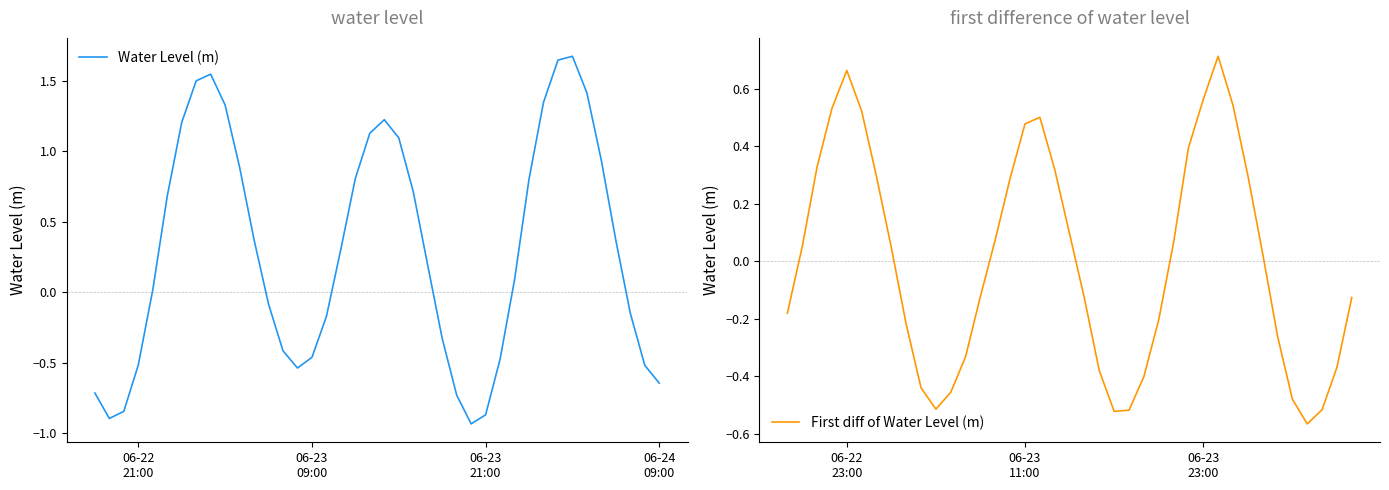

Which label corresponds to the largest value in the chart?

2025-06-24 03:00:00